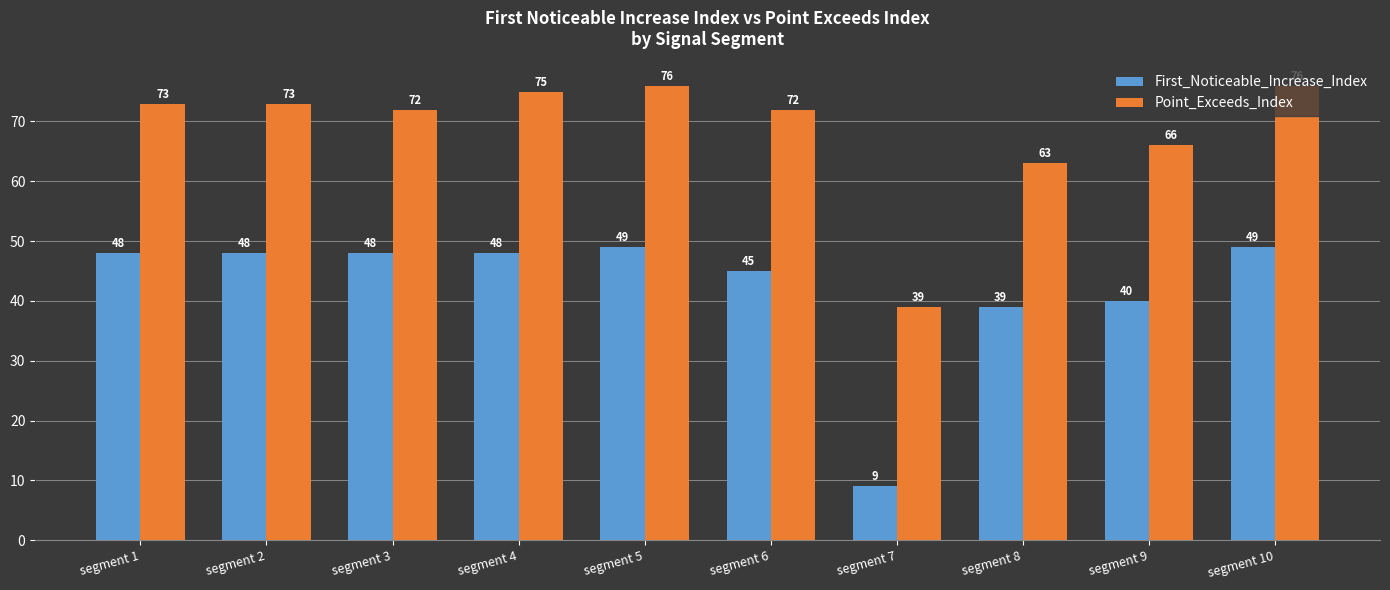

Is it true that First_Noticeable_Increase_Index equals 40 at segment 9?

True